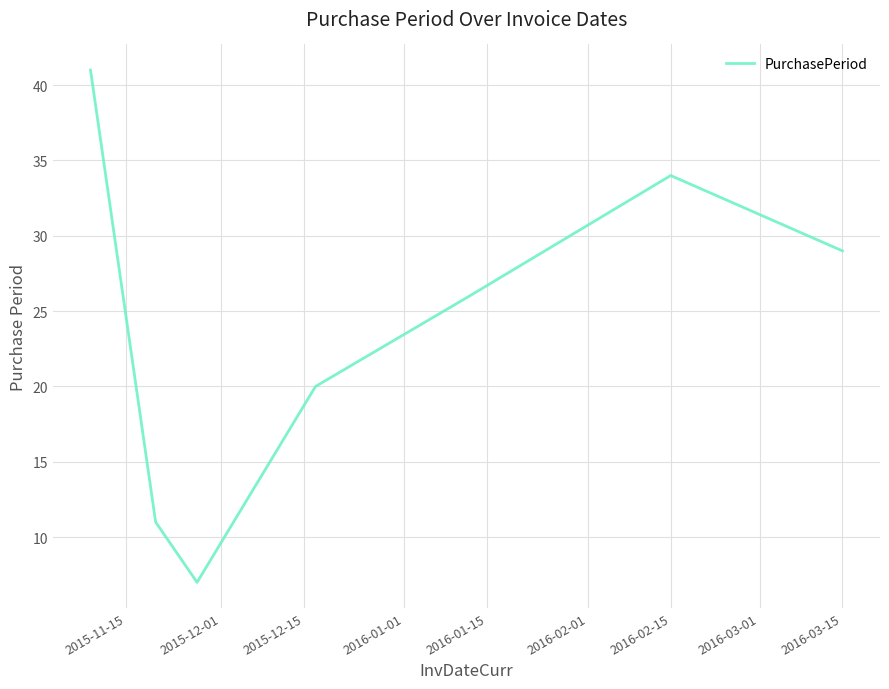

How many lines are shown in the chart?

1